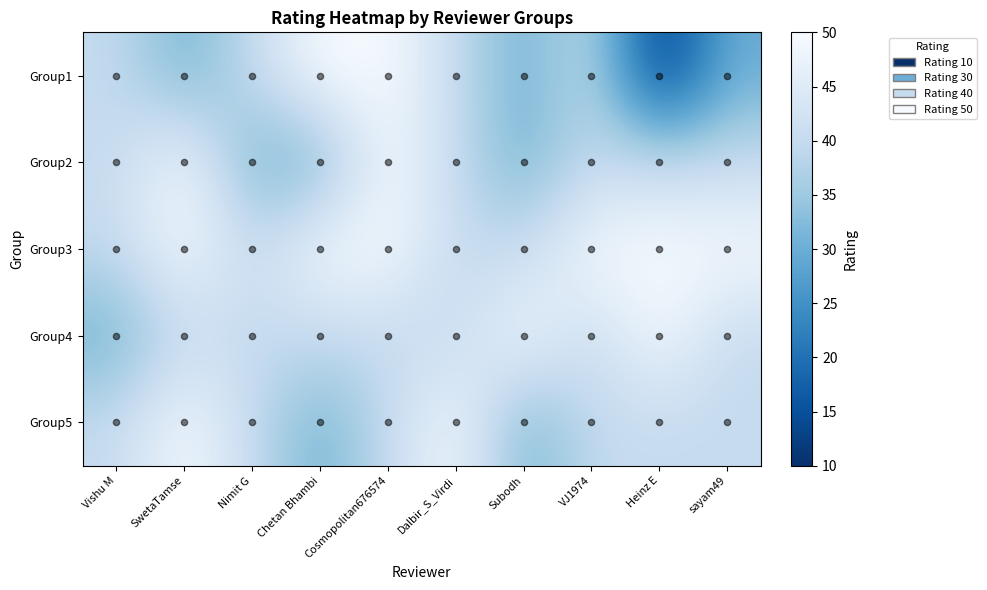

At how many categories does at least one series exceed 22?

10